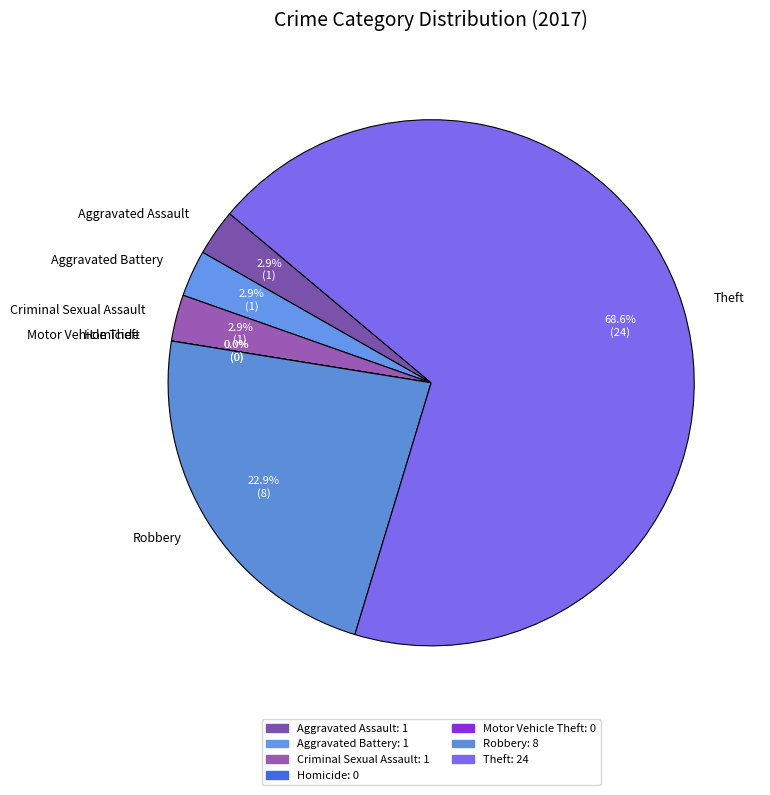

What percentage is NOT represented by Theft?

31.4%